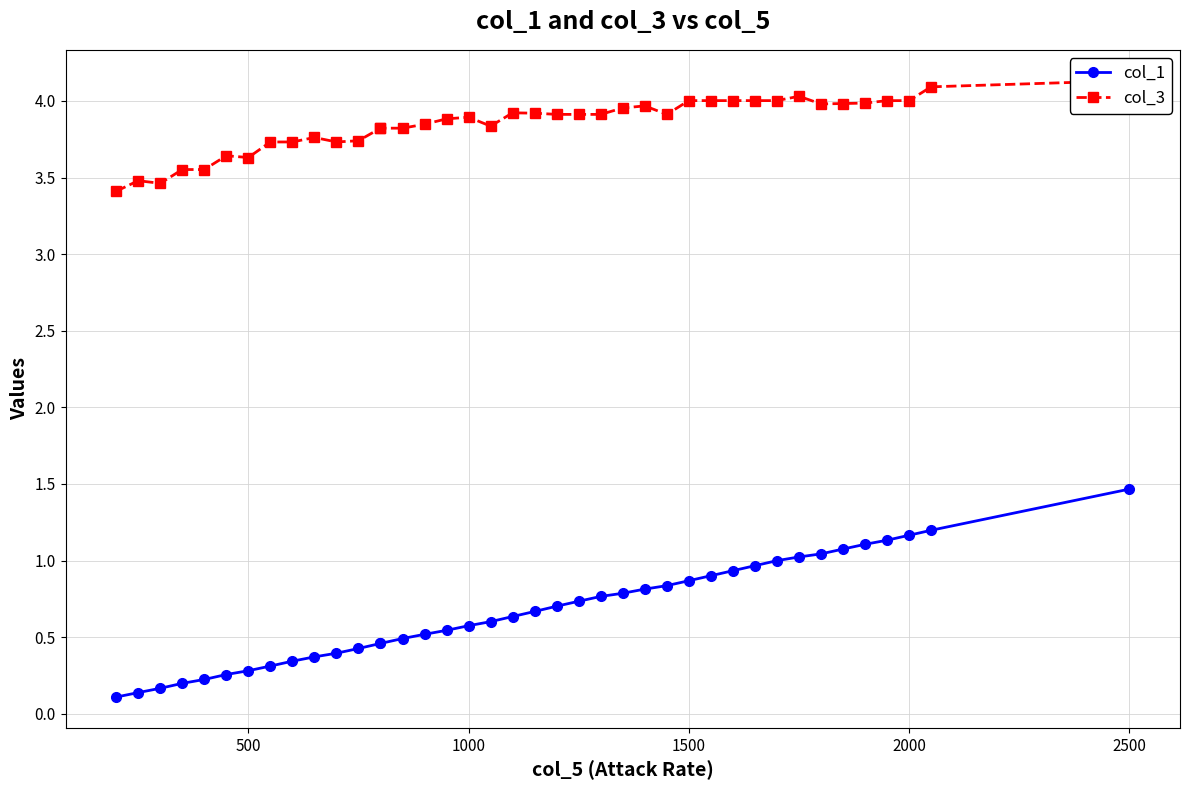

What is the value of the col_3 point at the 17th from the left?

3.9